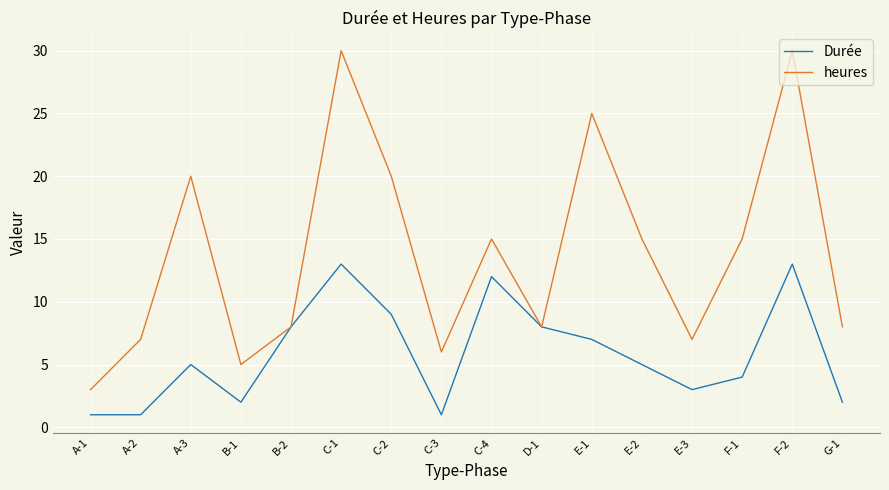

What is the spread (max minus min) of values at E-3?

4